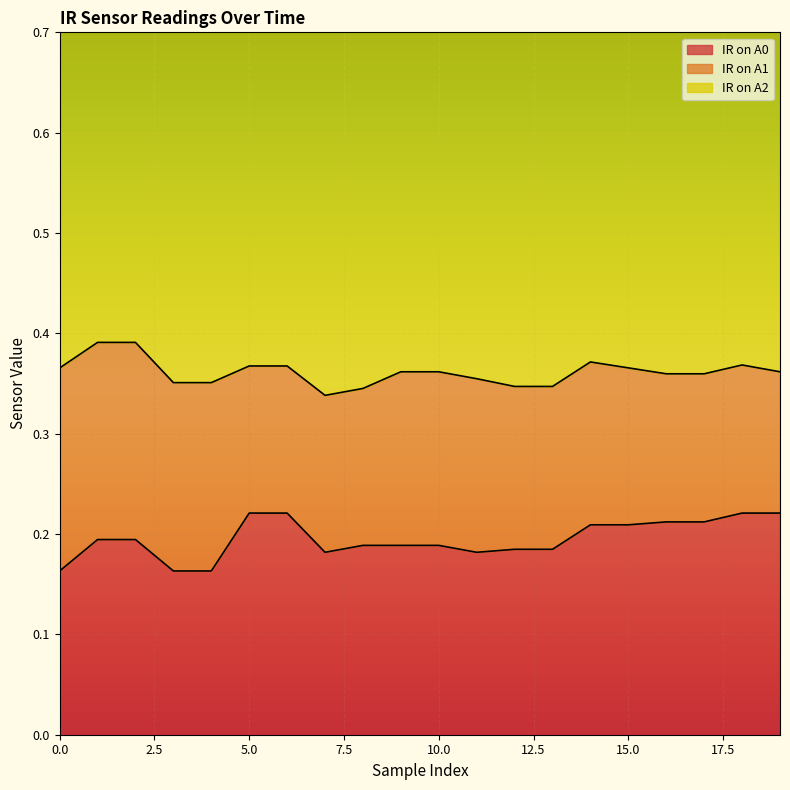

After their last crossing, which series has the higher values: IR on A0 or IR on A1?

IR on A0